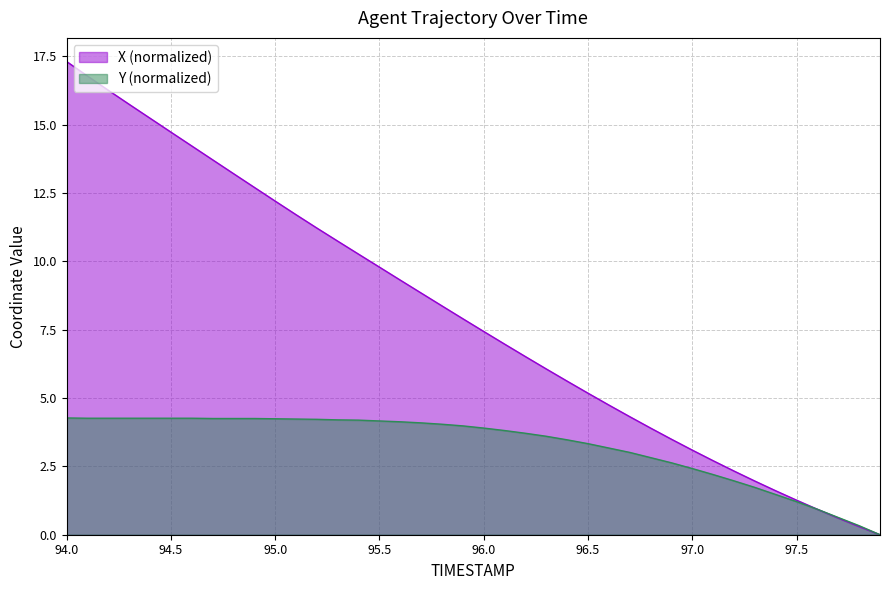

Rank the series by their maximum value, from lowest to highest.

Y (normalized), X (normalized)